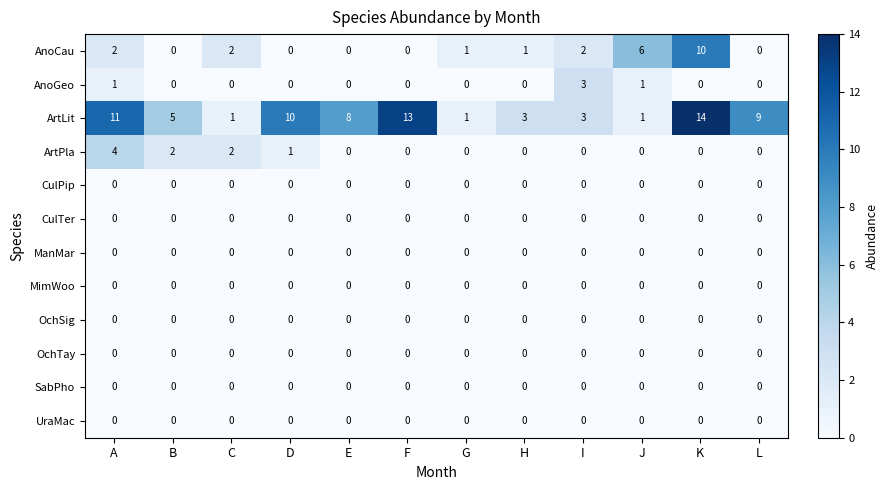

What is the difference between the maximum and minimum values in the ArtPla series?

4